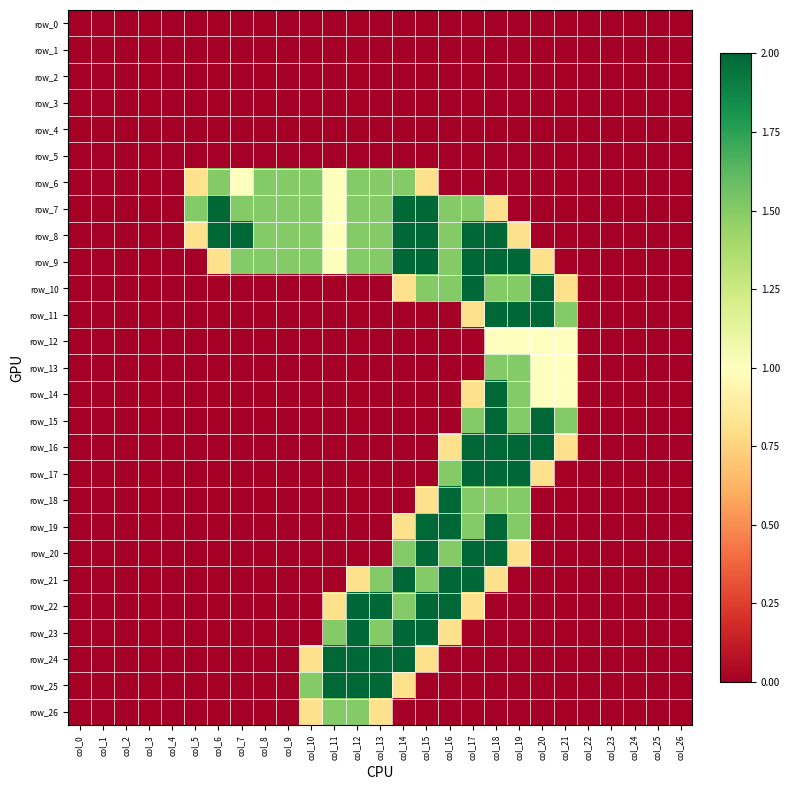

Where is row_10 nearest to the value 1?

col_14